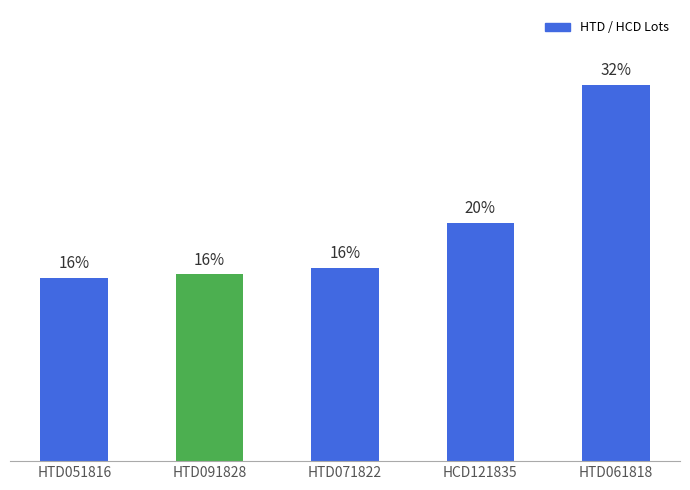

Does the chart contain any negative values?

No